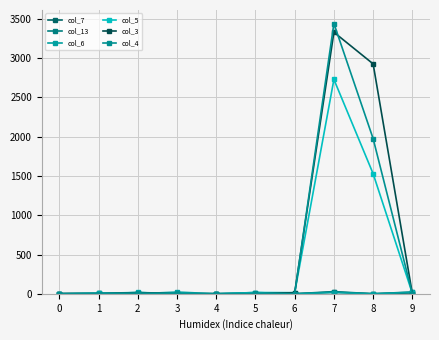

How many lines are shown in the chart?

6